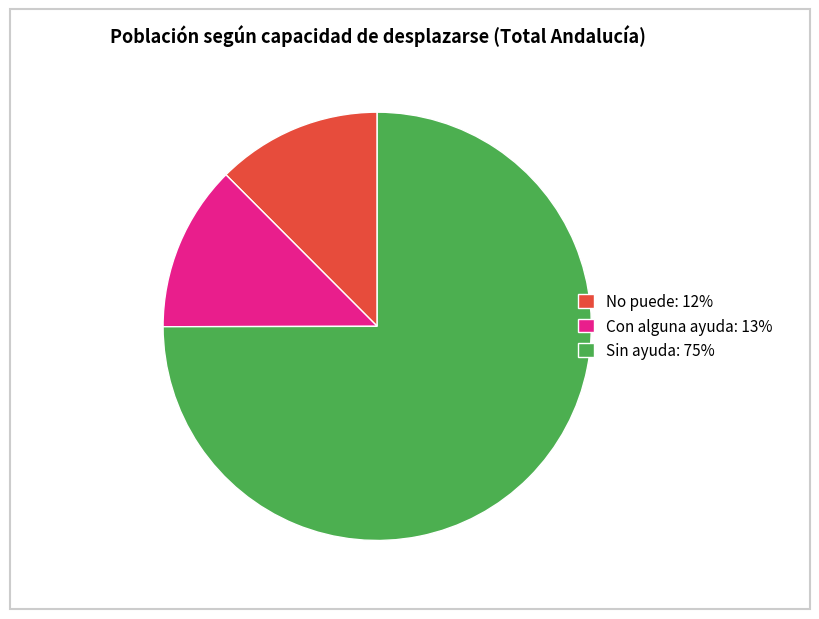

Between Sin ayuda: 75% and Con alguna ayuda: 13%, which is larger?

Sin ayuda: 75%